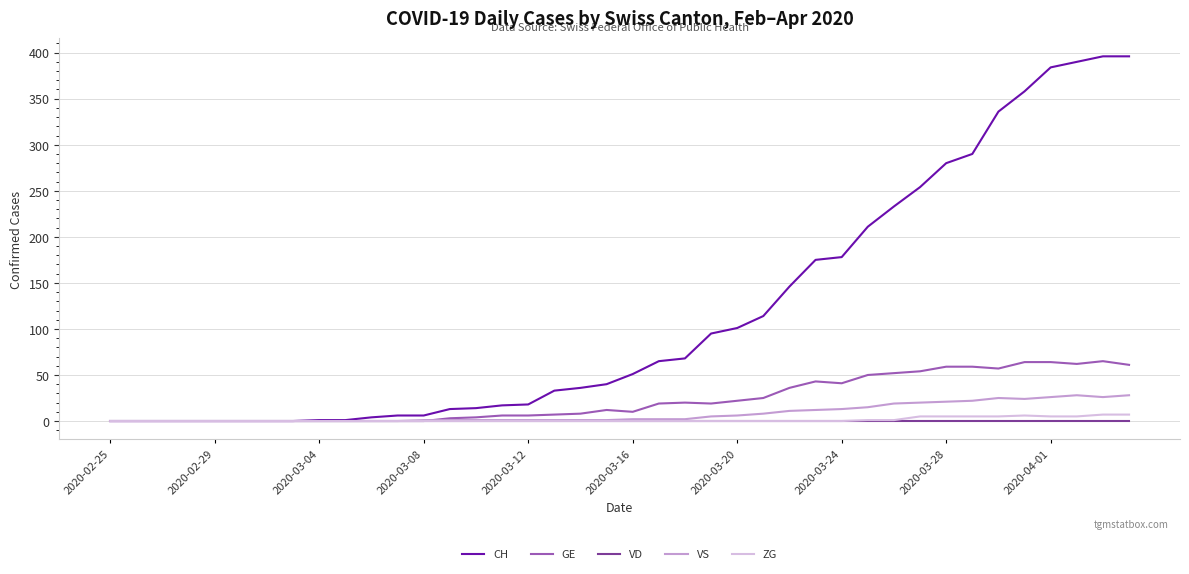

What is the maximum value shown in the chart?

396